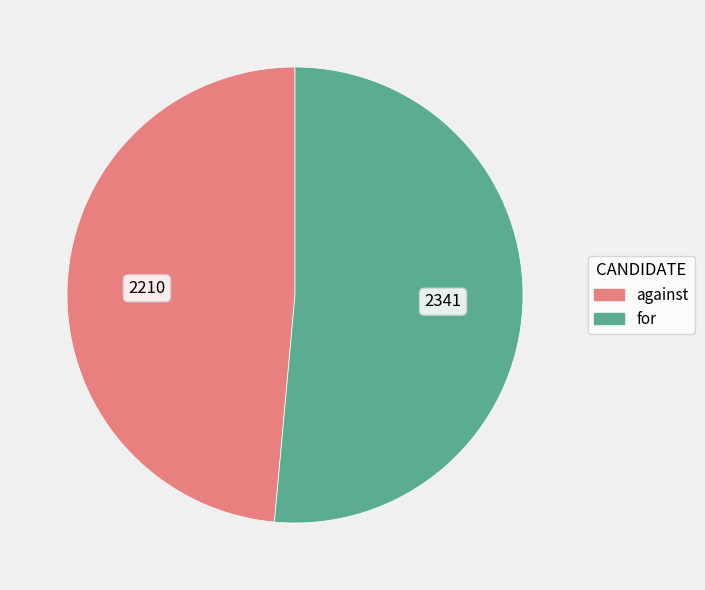

Is it true that for is 51% of the pie?

True